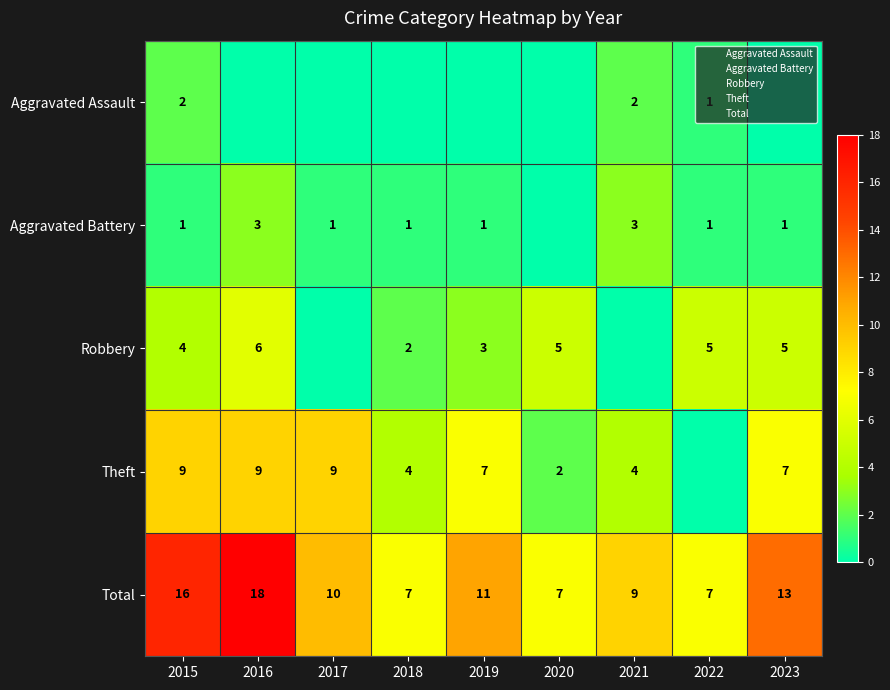

At how many categories does at least one series exceed 11?

3